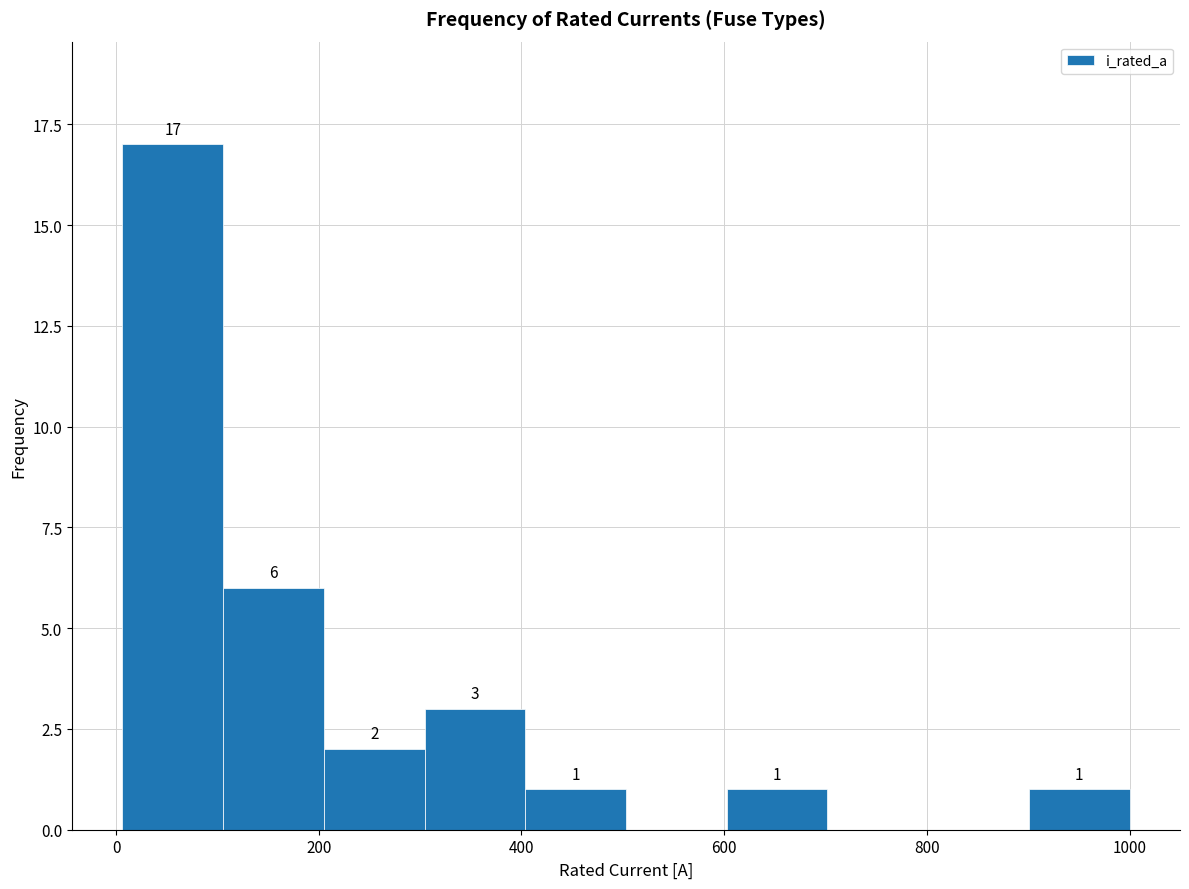

Which range on the x-axis has the tallest bar?

0 to 100